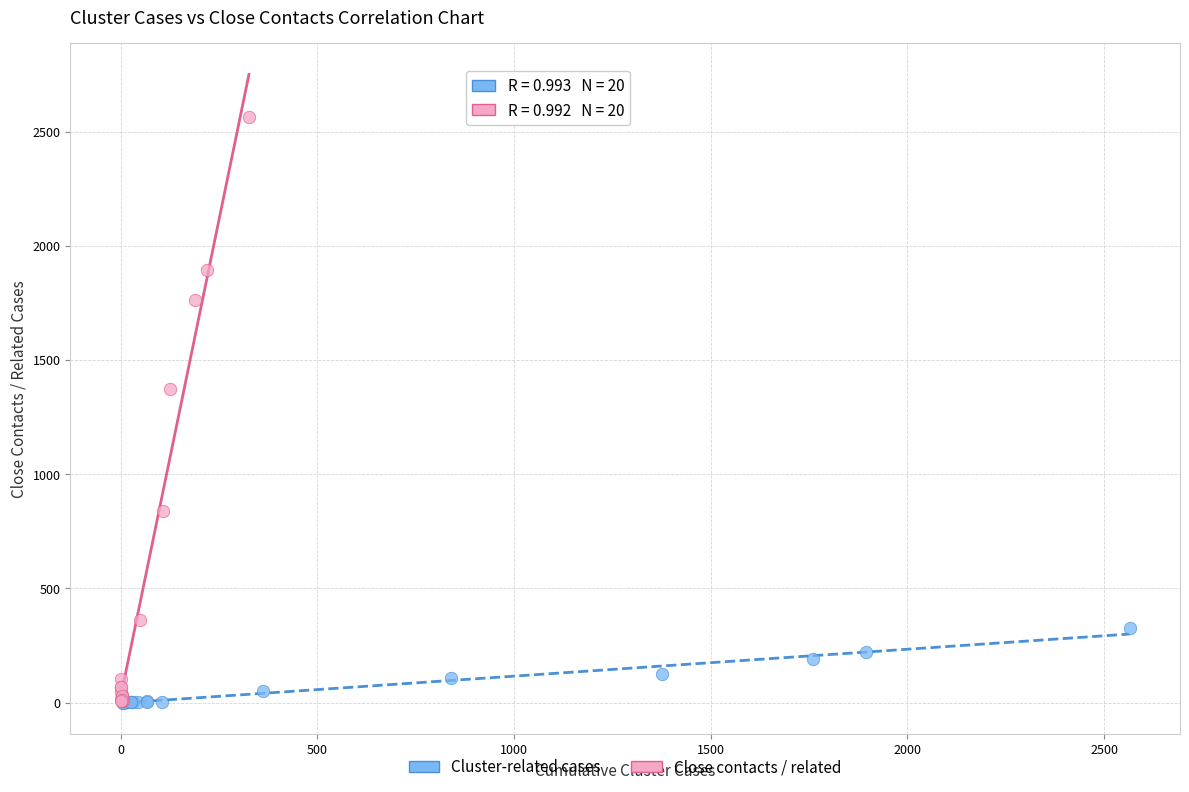

Which series has the widest spread of Y values?

Close contacts / related